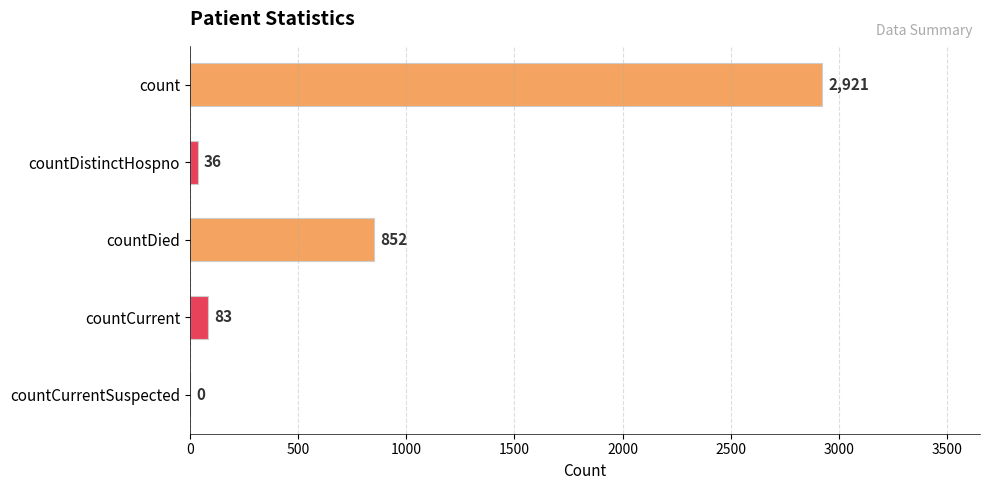

Reading top to bottom, transcribe all the data shown in this chart.

count=2921	countDistinctHospno=36	countDied=852	countCurrent=83	countCurrentSuspected=0